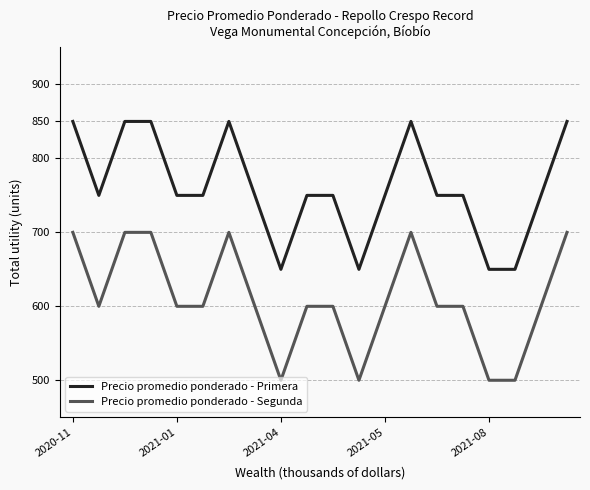

Which series has the largest total across all categories?

Precio promedio ponderado - Primera